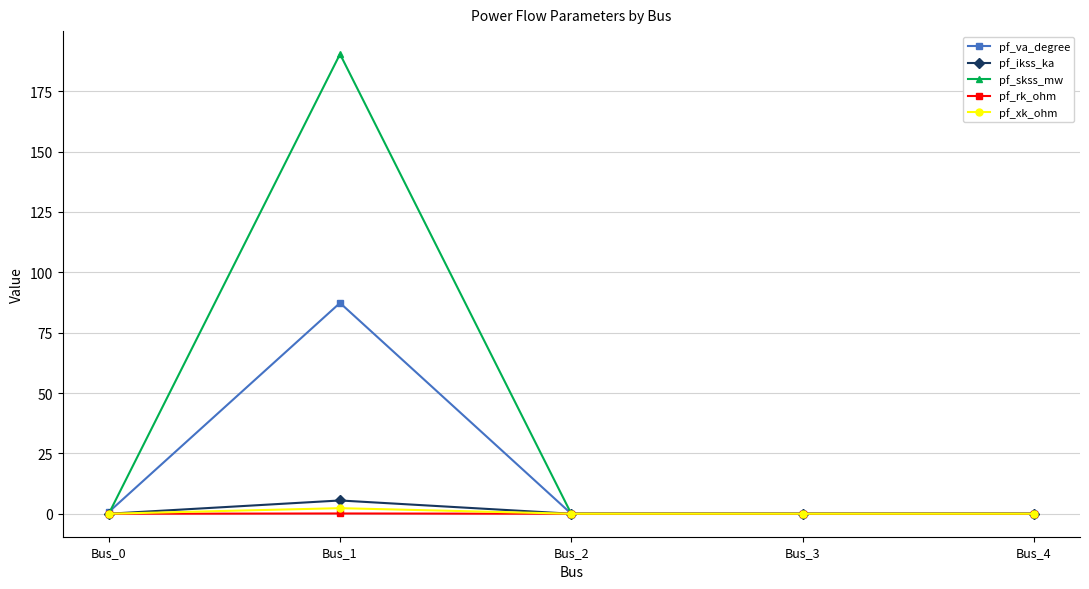

Does the chart have visible grid lines?

Yes